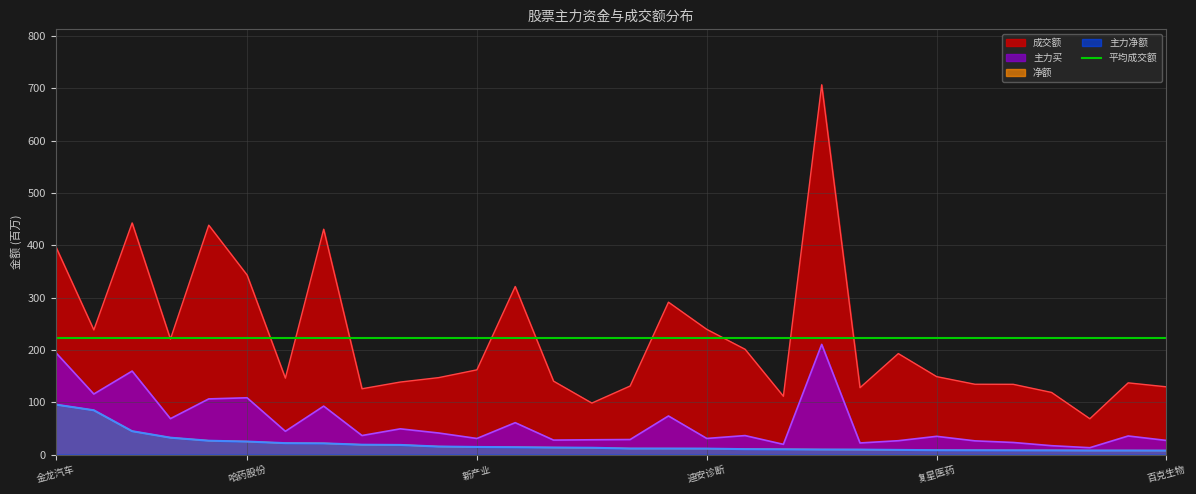

True or false: 净额 has more than 1 points higher than both neighbors.

False